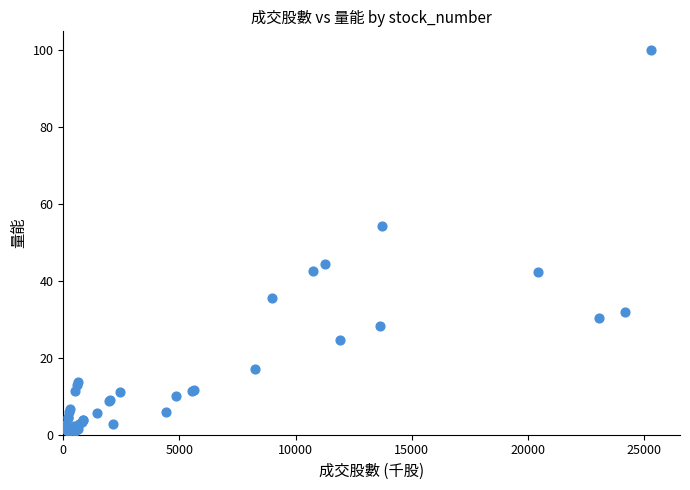

What Y value in the scatter plot is closest to 50?

54.3